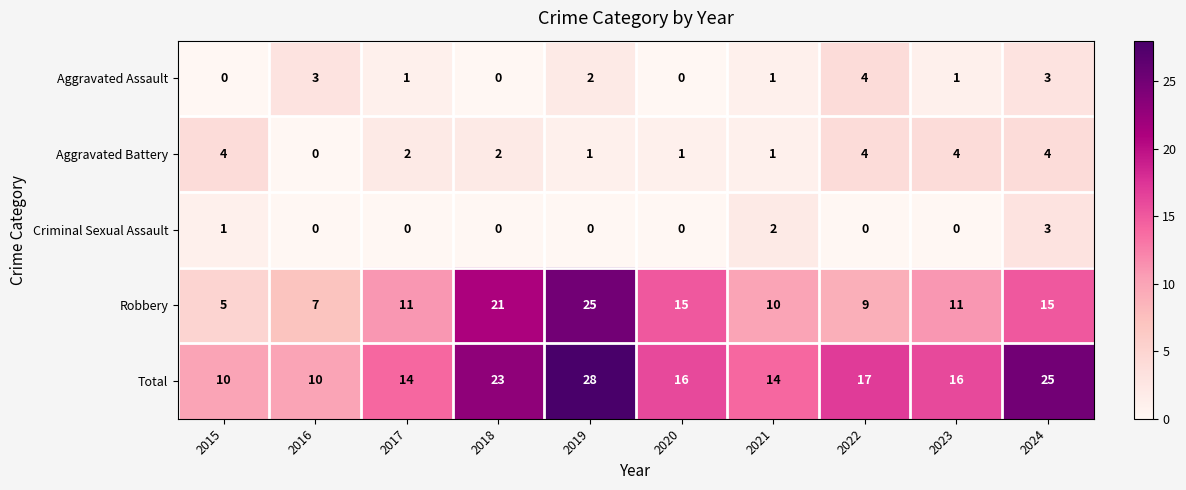

What is the total value across all series at 2017?

28